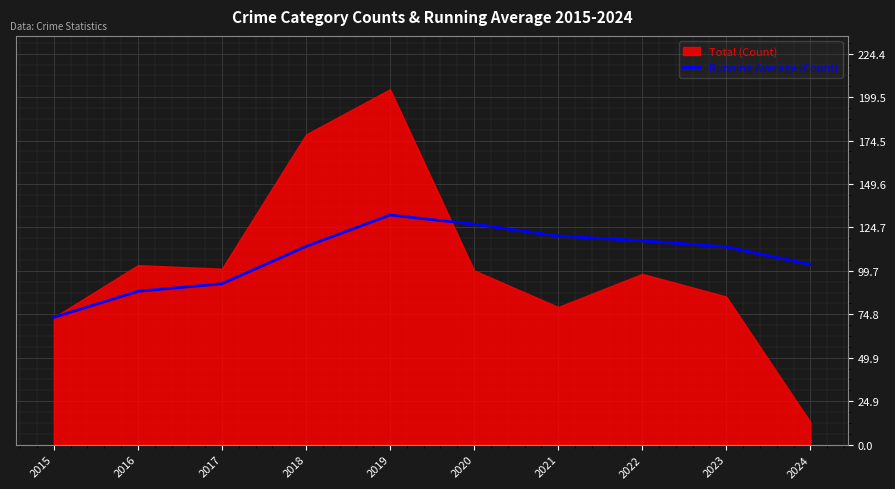

Is it true that Running Average (Count) equals 195.3 at 2021?

False